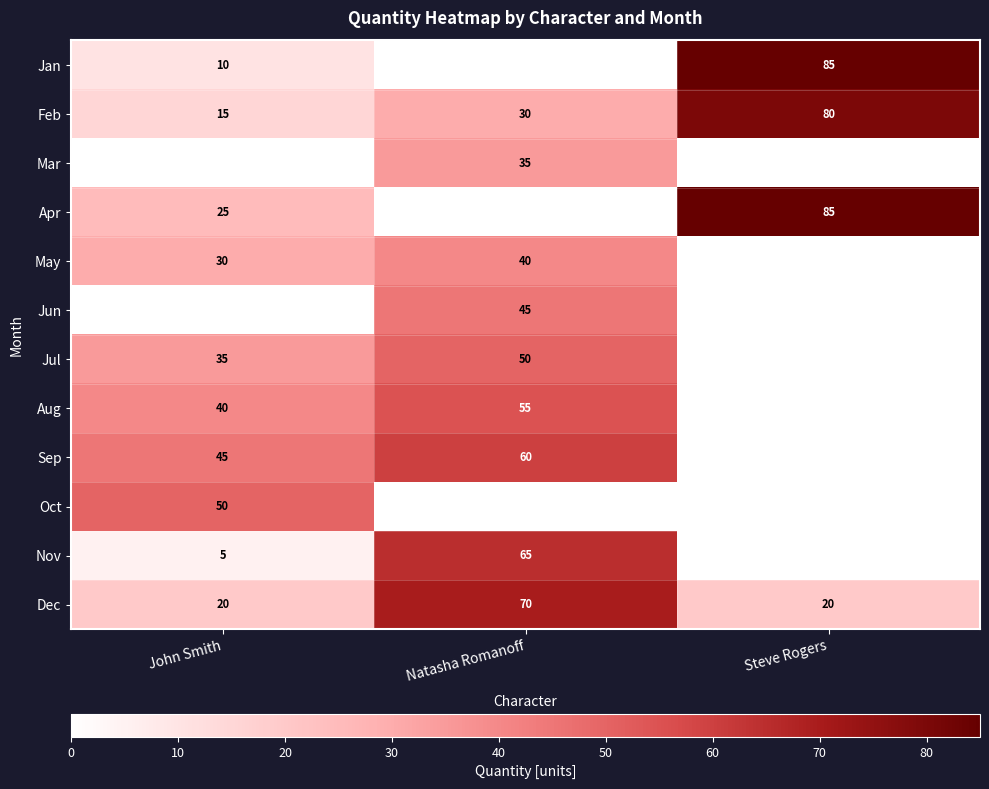

How many series are shown in this chart?

12